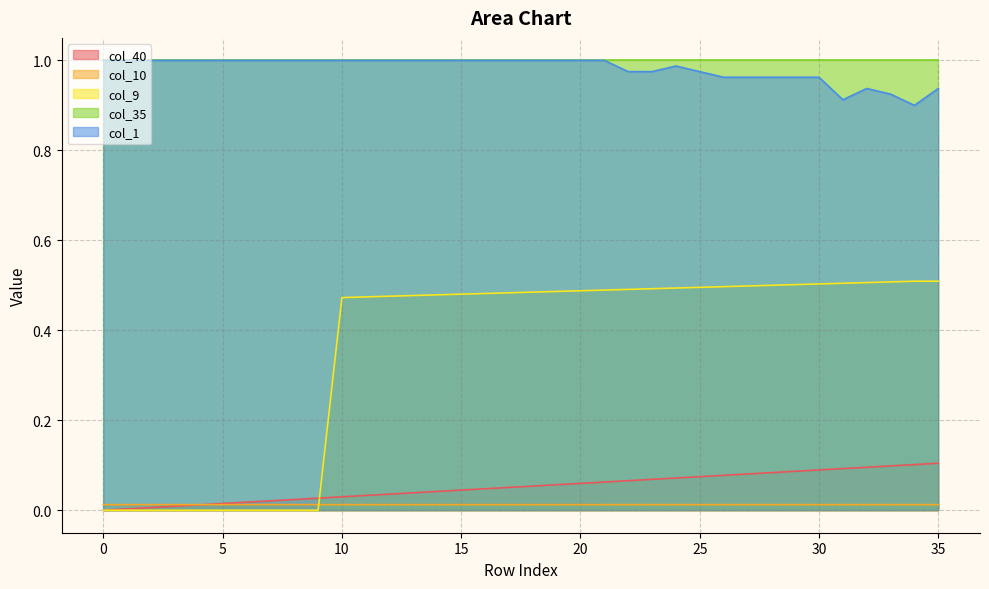

Which series changed the most between 5 and 25?

col_9